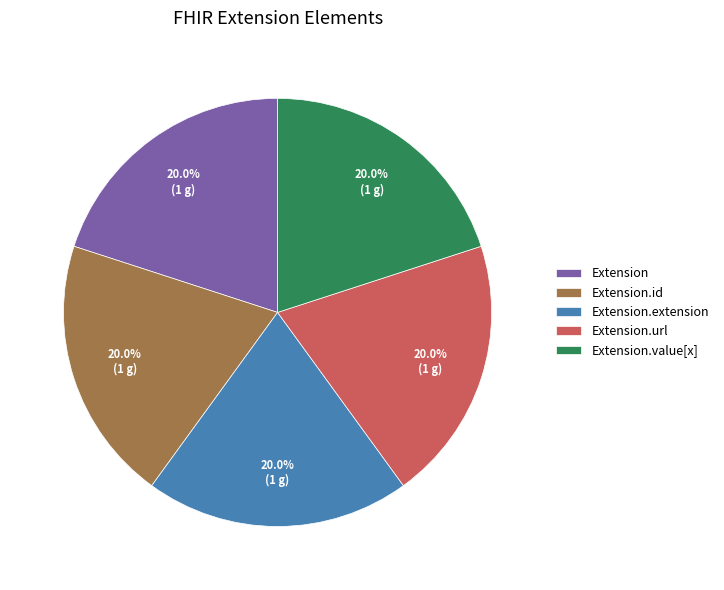

How many segments does this pie chart have?

5